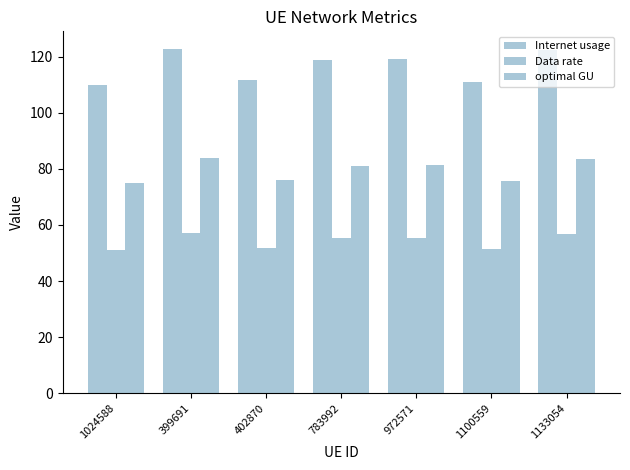

Which series has the largest range (max minus min)?

Internet usage